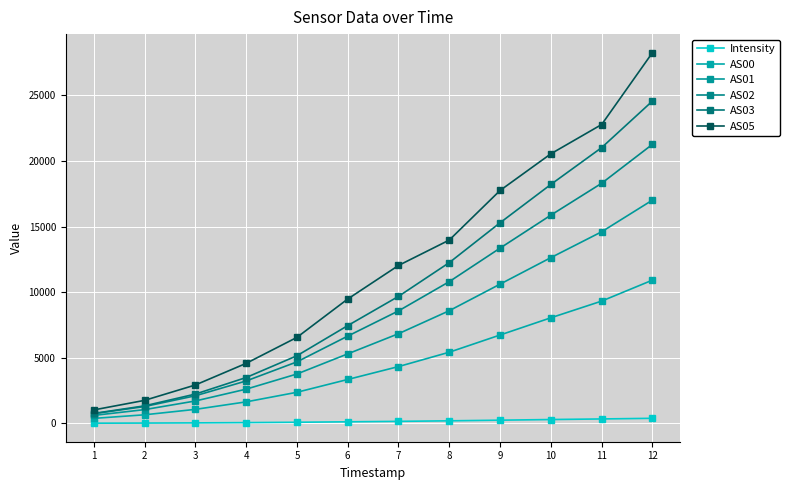

What is the highest value of the AS01 series?

17018.0